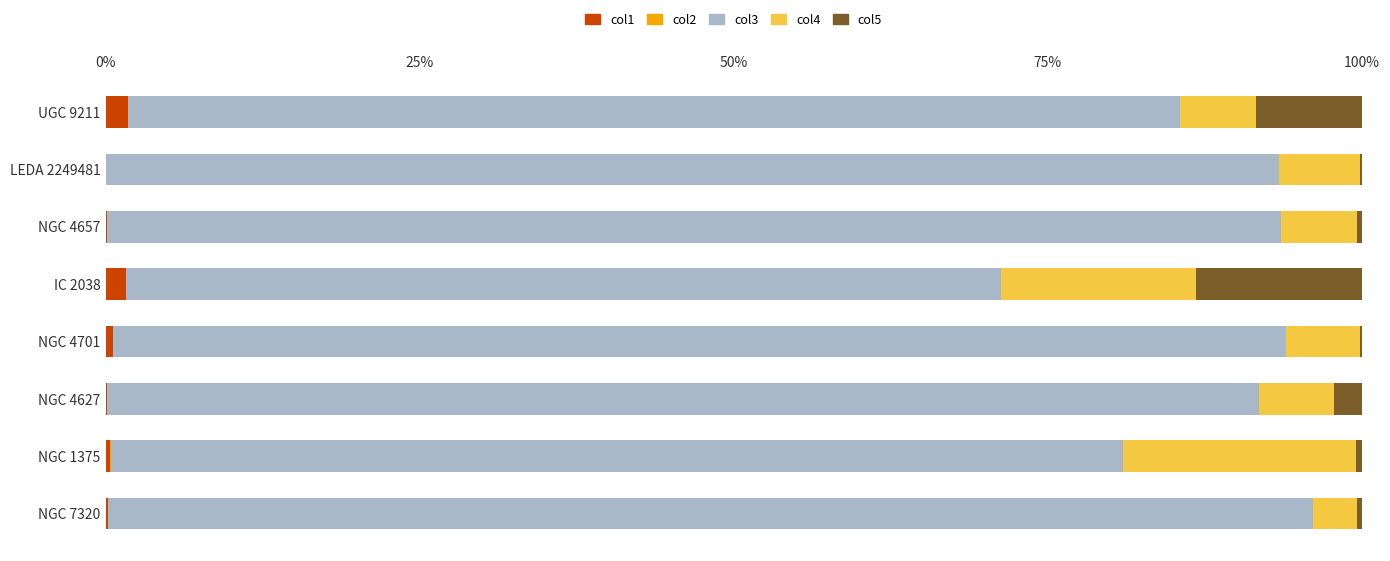

What is the difference between the maximum and minimum values in the col3 series?

0.3